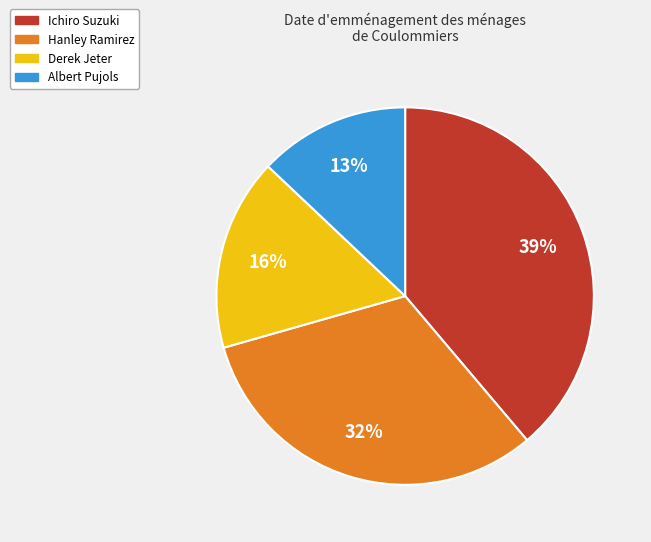

Combined, do Albert Pujols and Ichiro Suzuki account for over 50%?

Yes